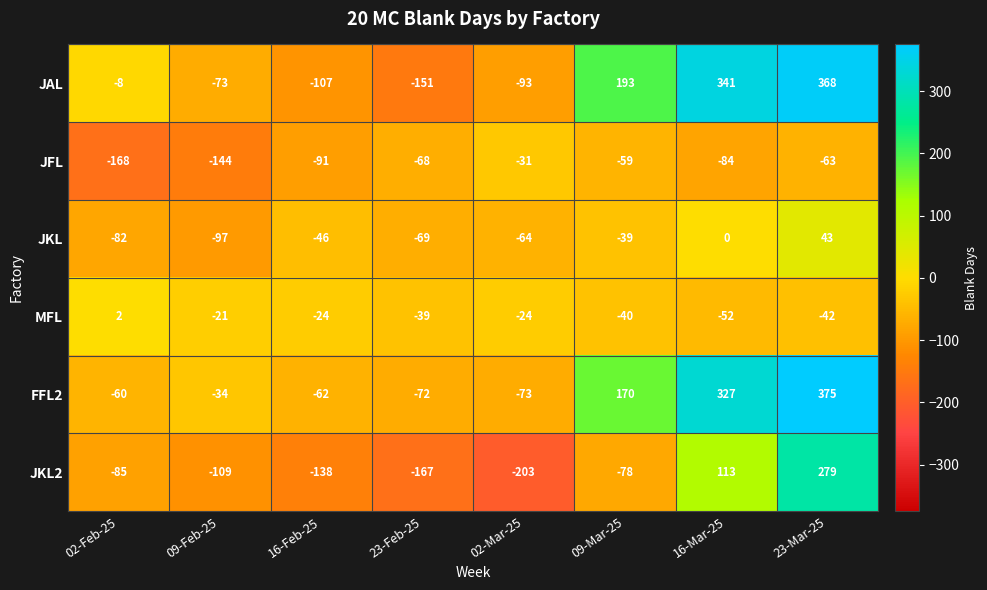

At which category is the sum across all series the highest?

23-Mar-25